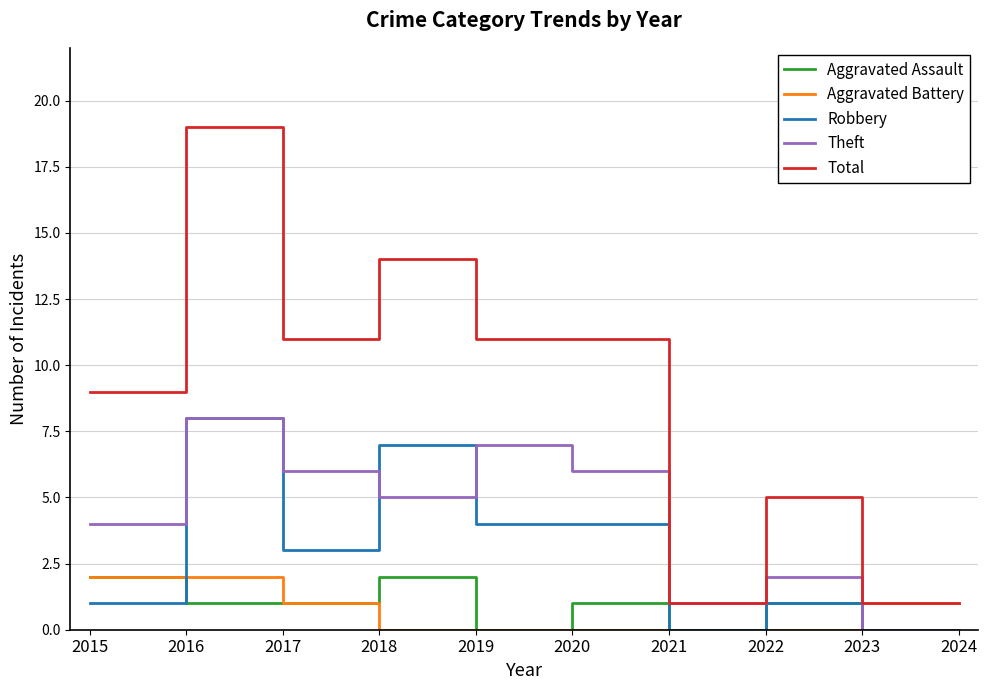

Is it true that Aggravated Battery equals 3 at 2016?

False